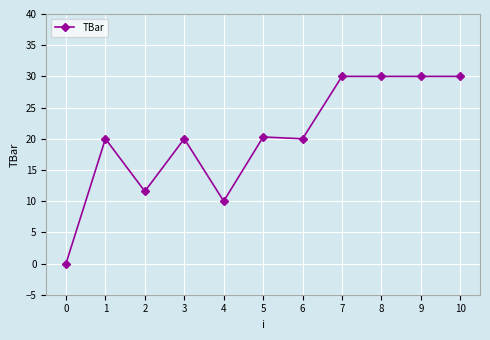

What is the value of the 7th point from the left?

20.0